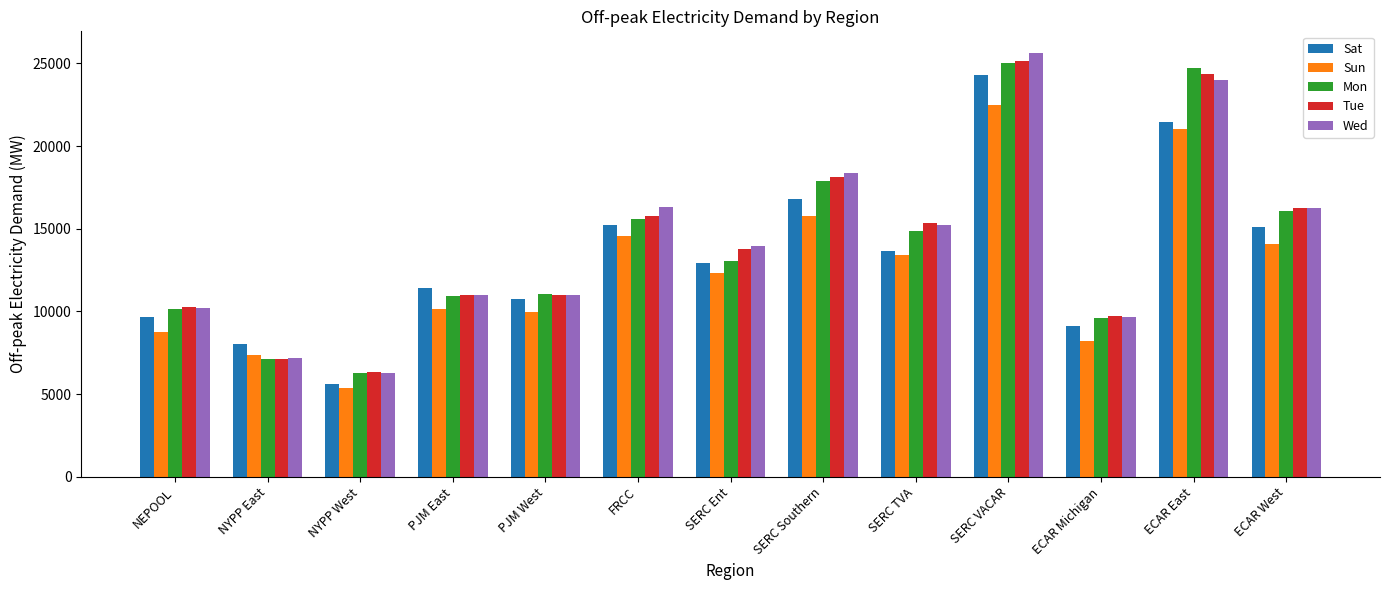

What are all the series names shown in the legend?

Sat, Sun, Mon, Tue, Wed